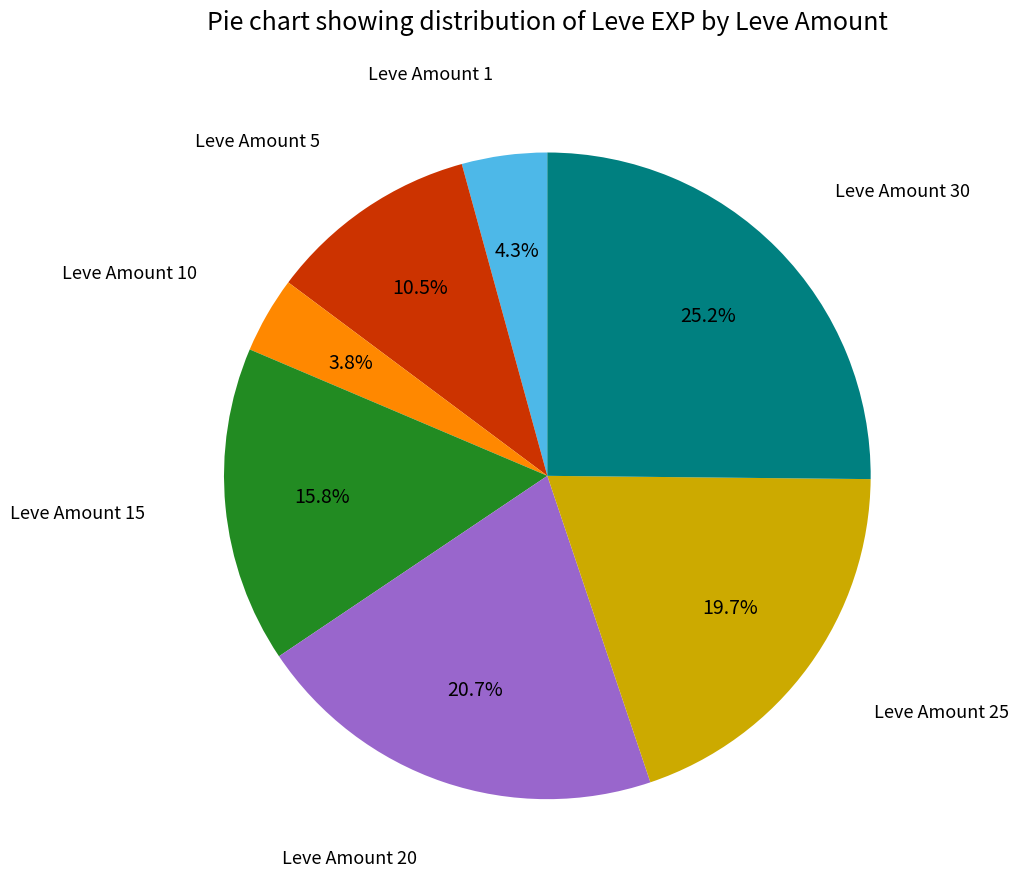

Is there a majority slice in this chart?

No